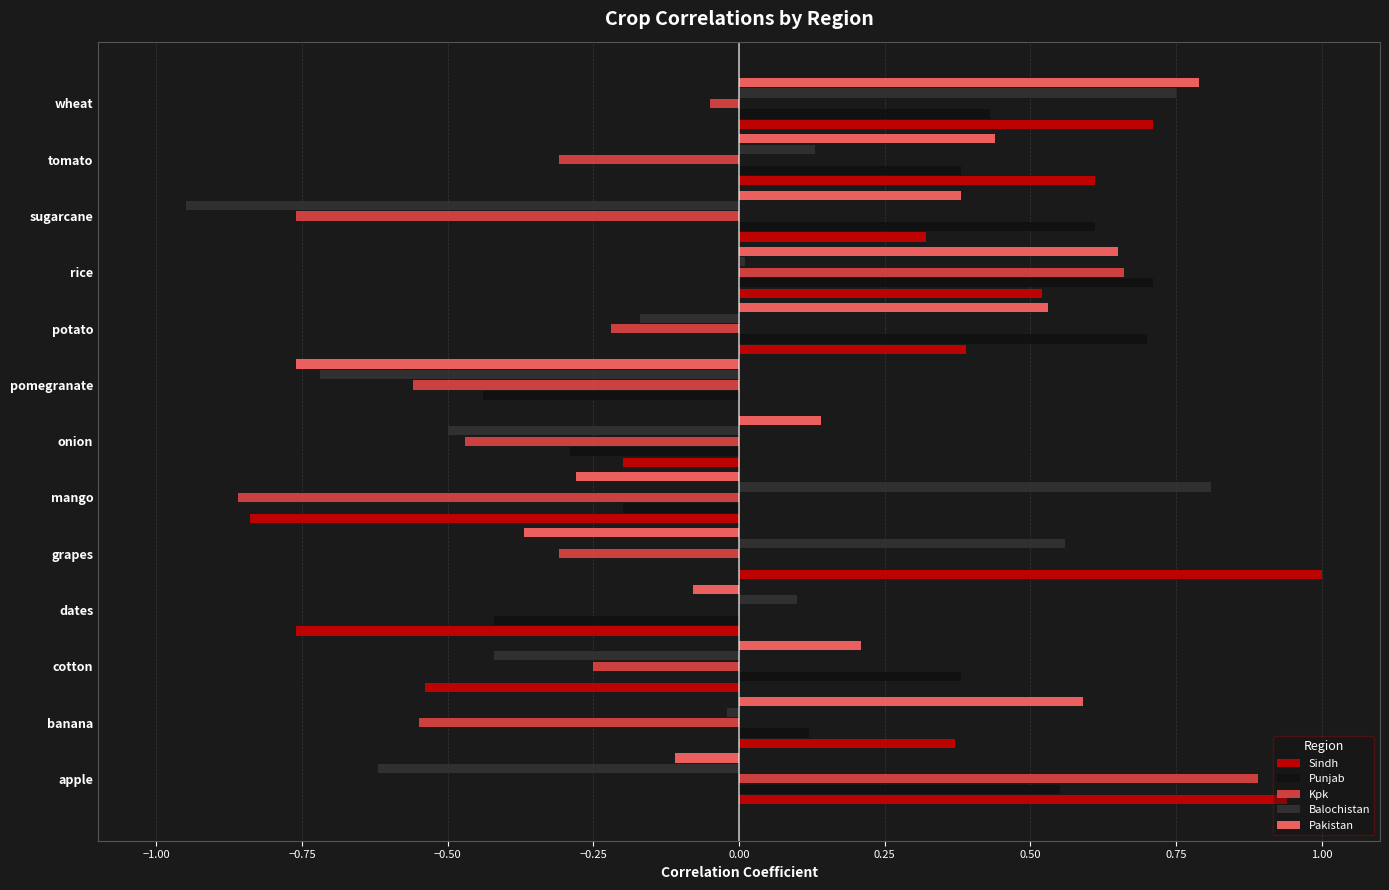

What is the sum of all Kpk values?

-2.8